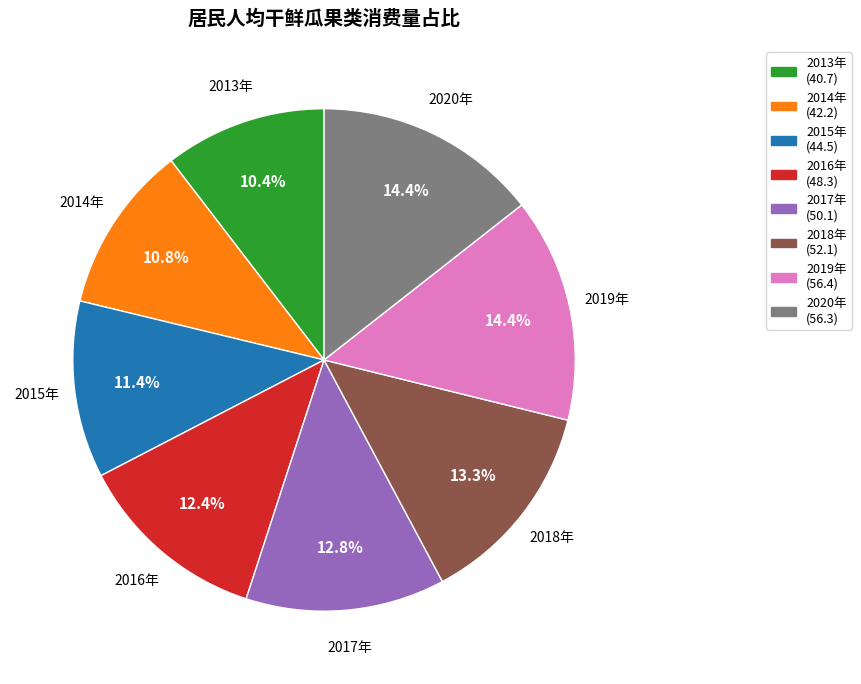

What percentage do 2019年 and 2015年 together represent?

25.8%